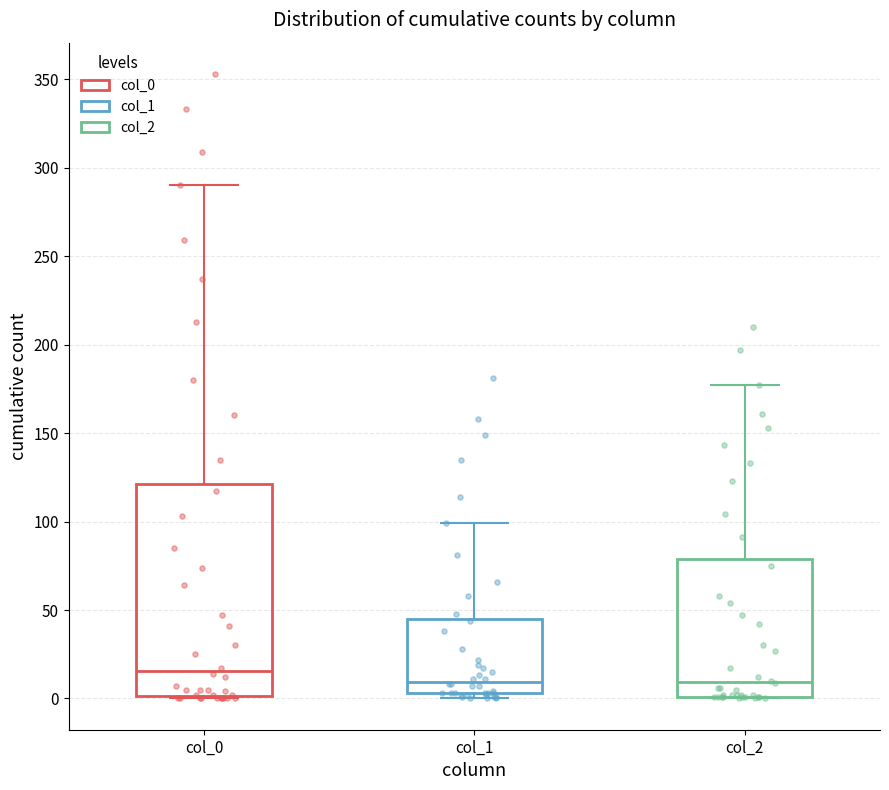

Where is the lower edge of the box for col_2 on the y-axis? The values are not printed on the chart, so give them approximately, as read against the axis.

0